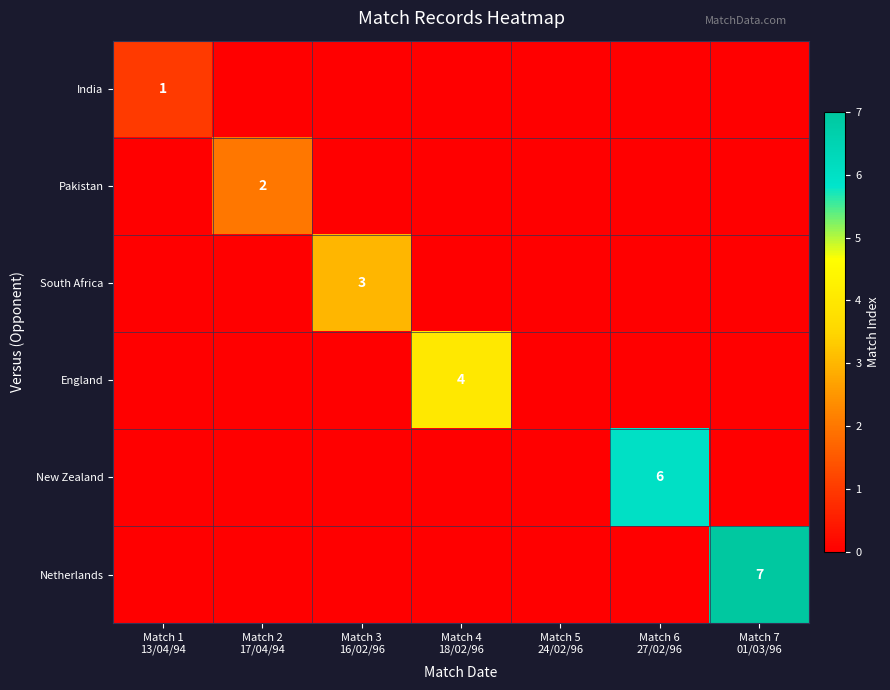

At which label is Pakistan closest to 1?

Match 1 13/04/94